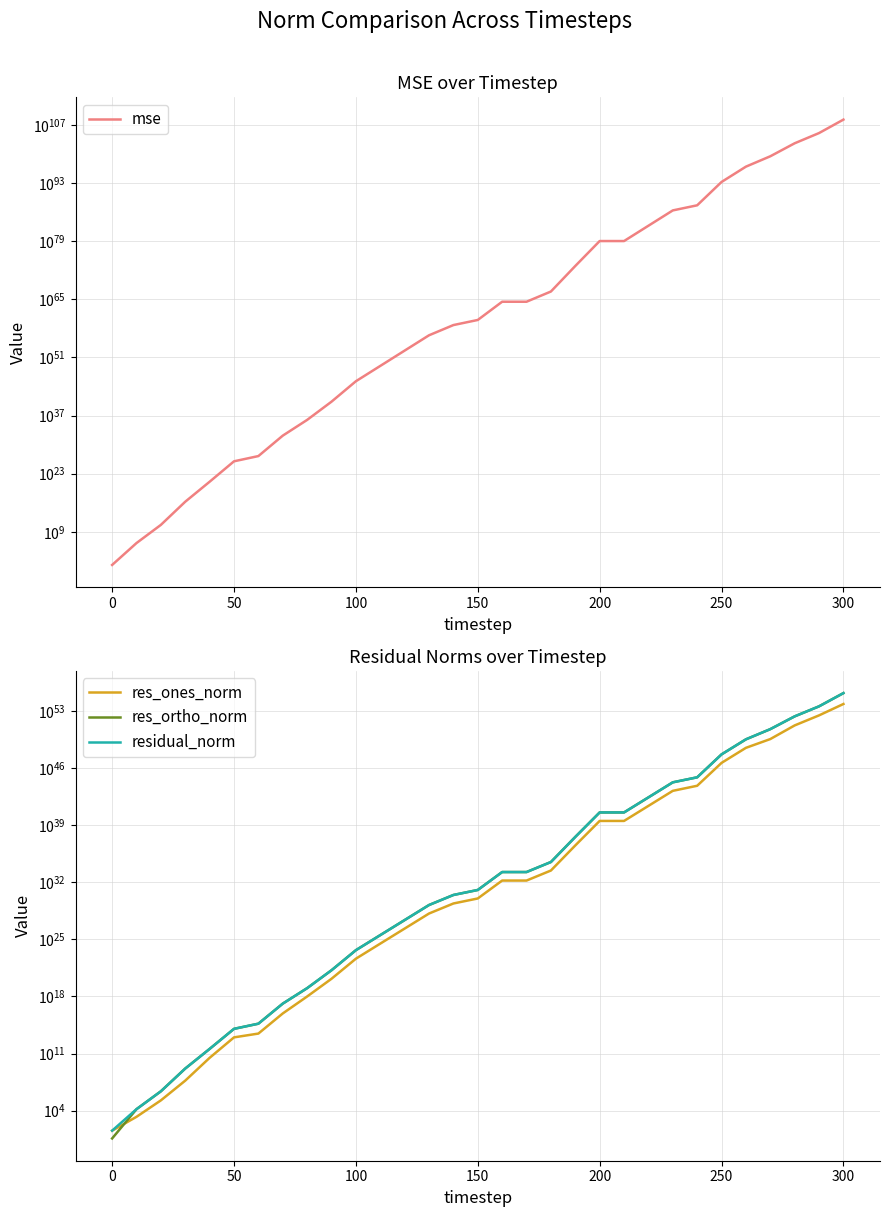

How many distinct data groups are displayed?

4